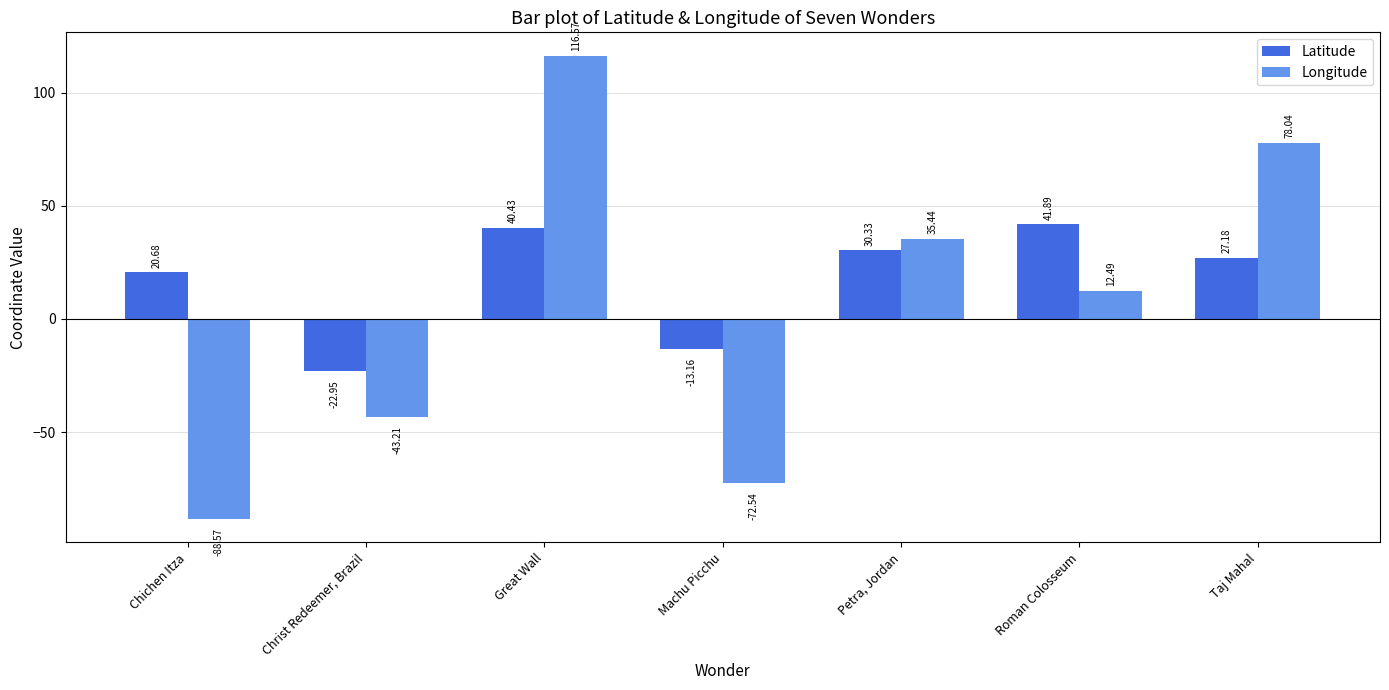

At which label does Latitude first exceed 27?

Great Wall